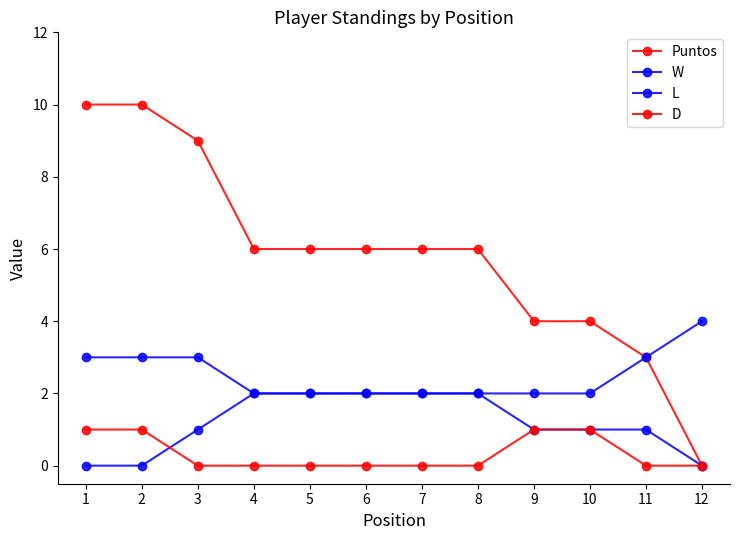

Which series has the widest spread of values?

Puntos